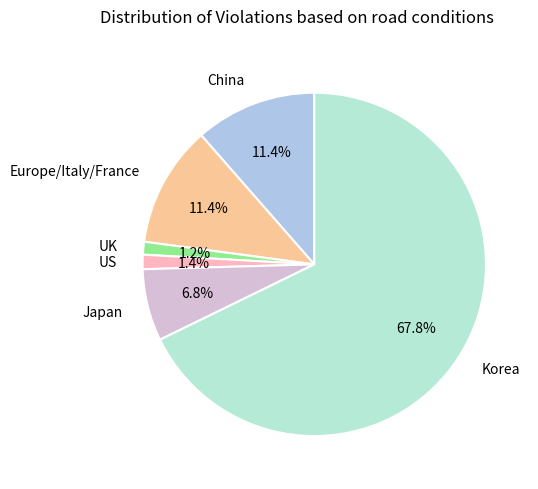

Combined, what portion of the pie is Europe/Italy/France and Korea?

79.2%